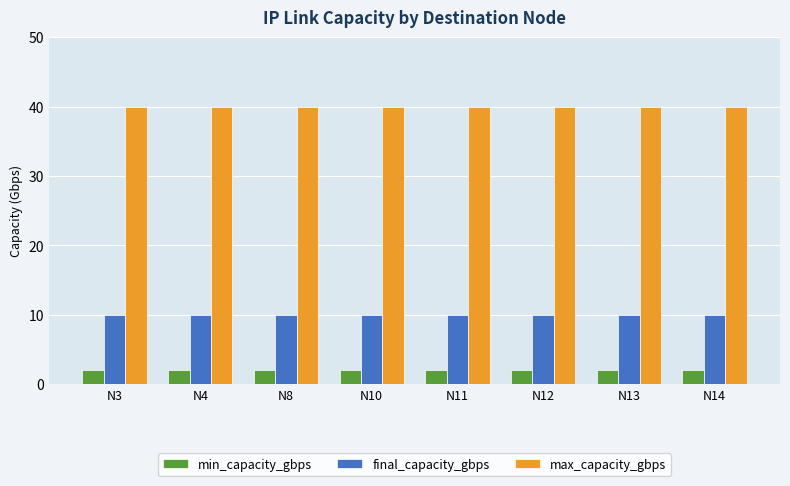

The final_capacity_gbps series shows 17 at N14. True or false?

False